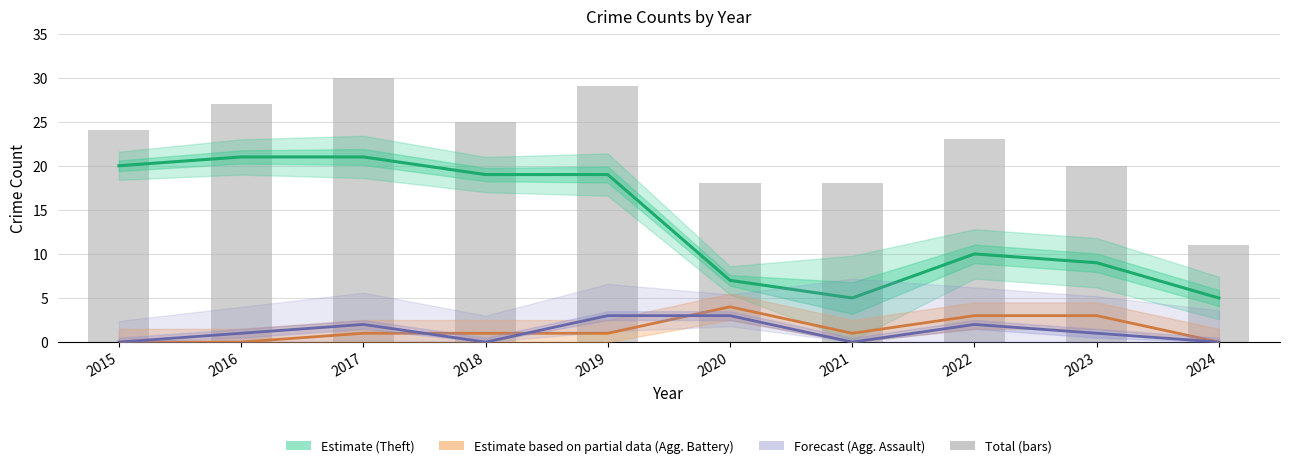

What is the sum of the Total values at 2020 and 2022?

41